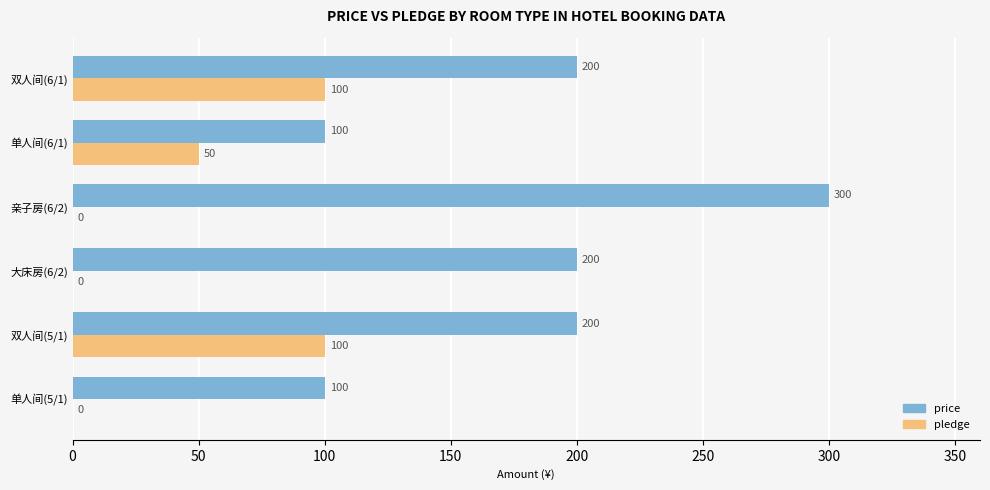

Which series has the largest total across all categories?

price